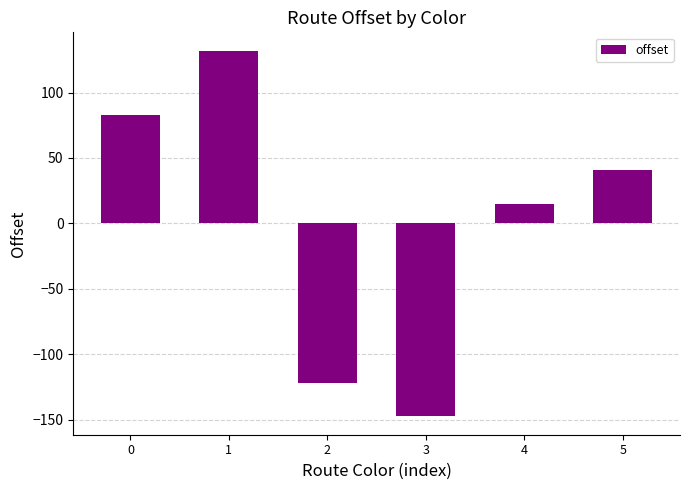

What is the difference between the second highest and minimum values?

230.3